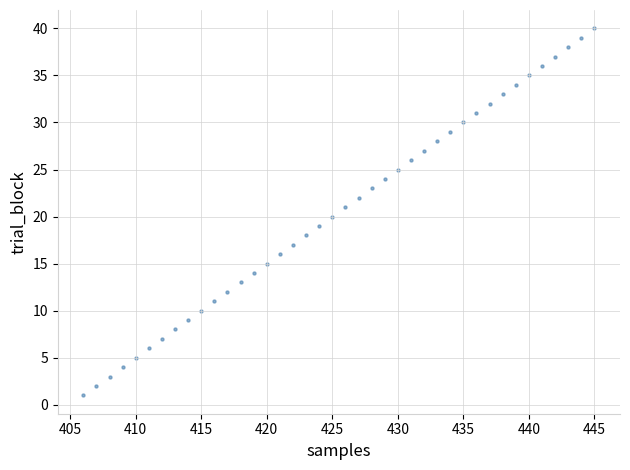

What is the range of X values (max minus min)?

39